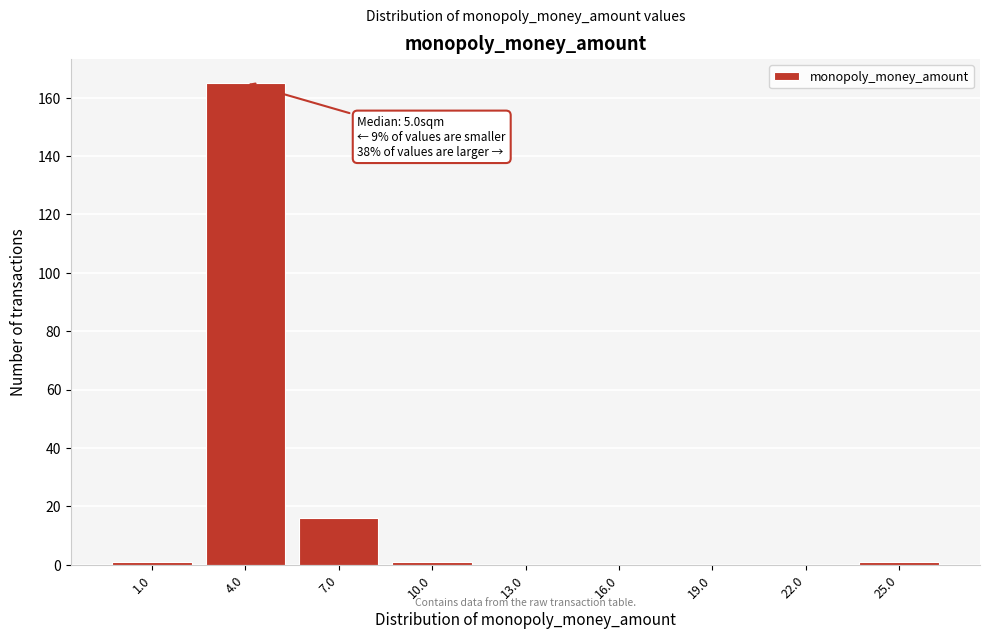

Reading left to right, list all the values displayed in this chart.

1.0=1	4.0=165	7.0=16	10.0=1	13.0=0	16.0=0	19.0=0	22.0=0	25.0=1